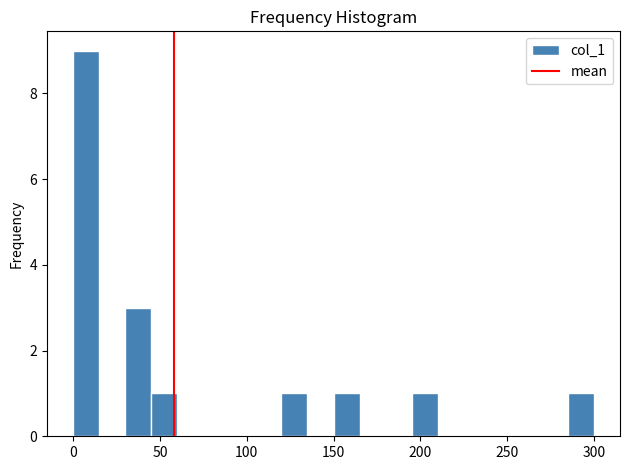

Read against the x-axis, roughly where is the centre of the tallest bar?

10